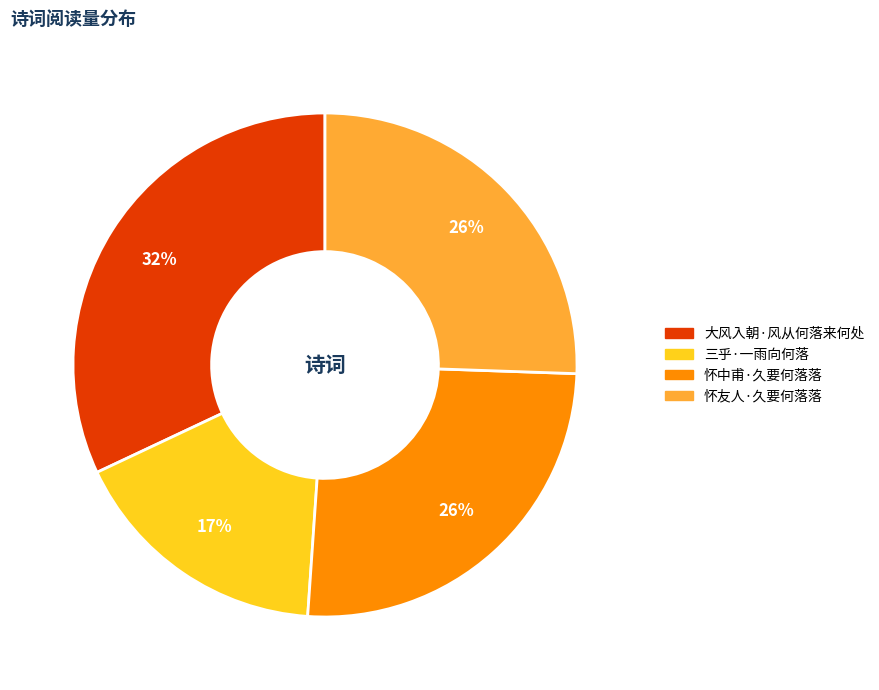

Which has a higher value, 大风入朝·风从何落来何处 or 三乎·一雨向何落?

大风入朝·风从何落来何处